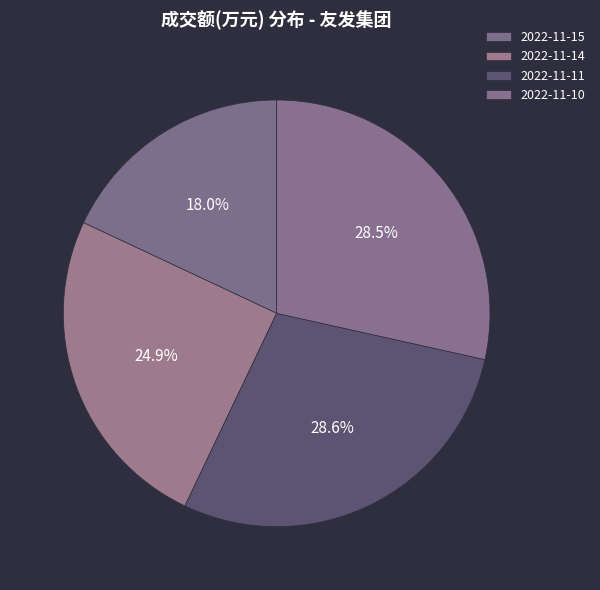

How many slices are in this pie chart?

4